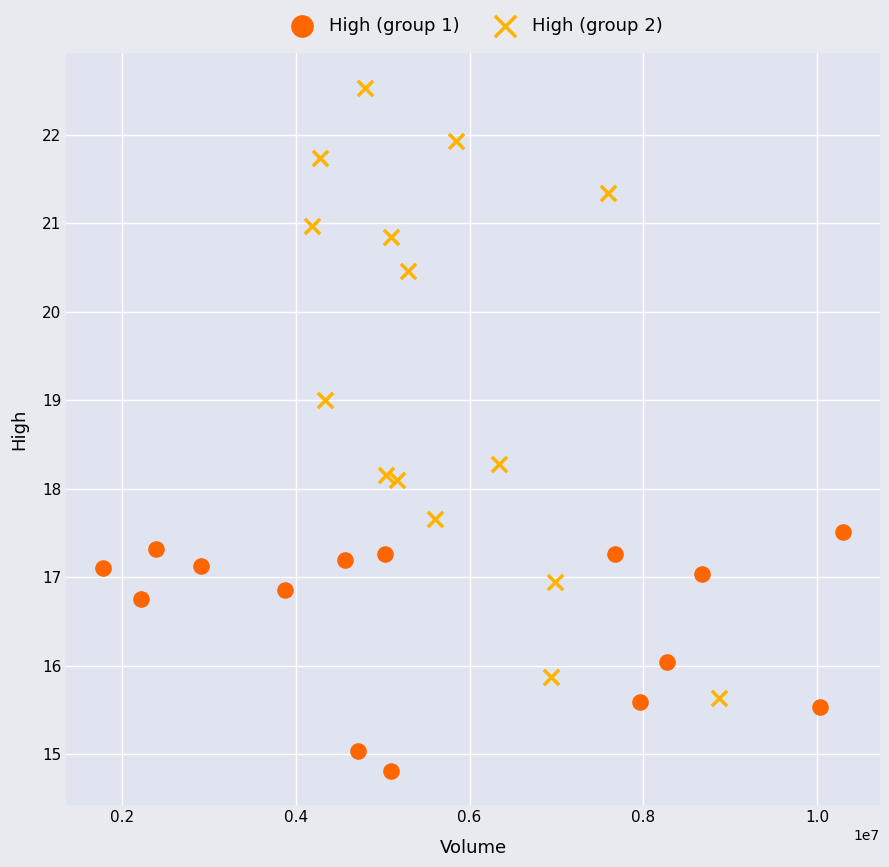

What are all the series names shown in the legend?

High (group 1), High (group 2)